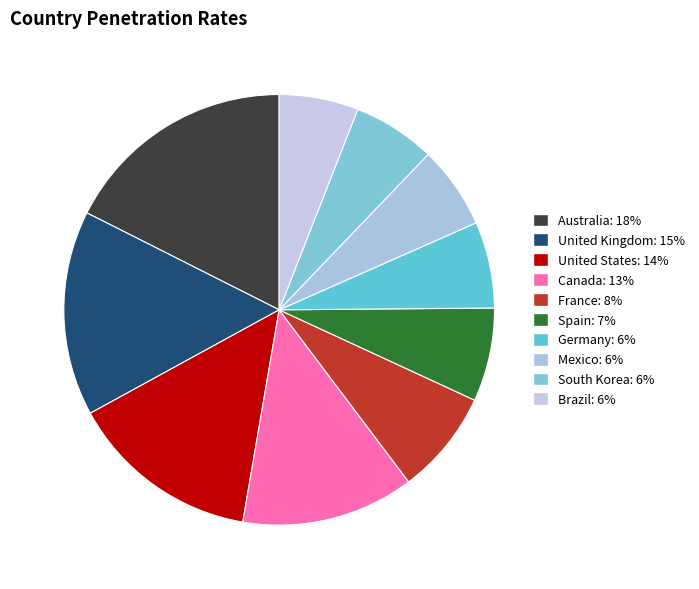

Combined, do United Kingdom and Canada account for over 50%?

No